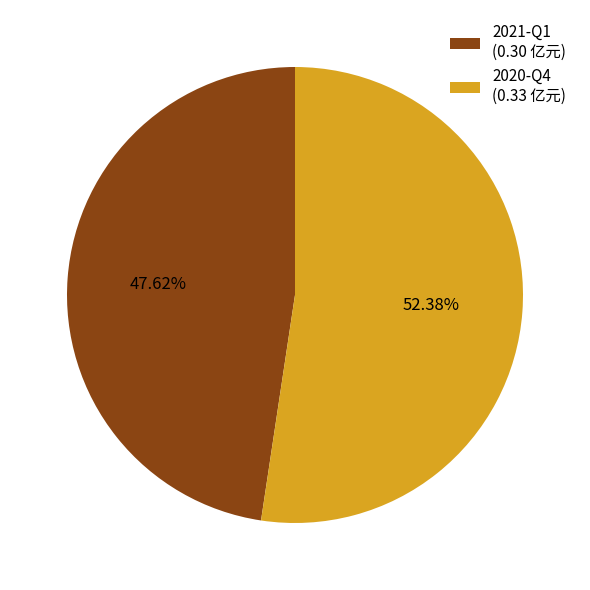

How many segments does this pie chart have?

2